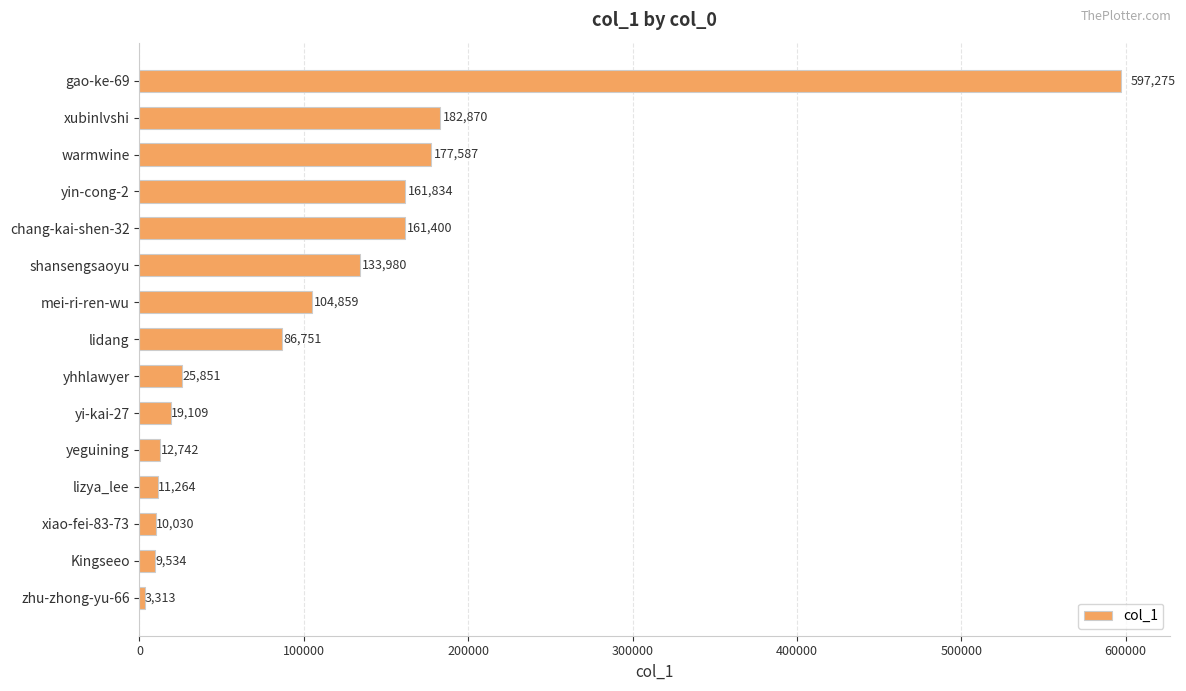

What is the ratio of the value at warmwine to the value at Kingseeo?

18.6